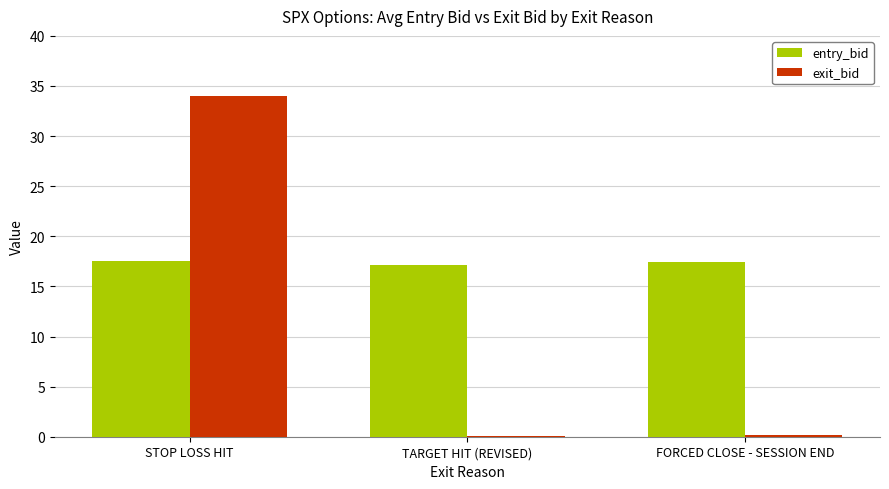

Which category has the highest value in the exit_bid series?

STOP LOSS HIT